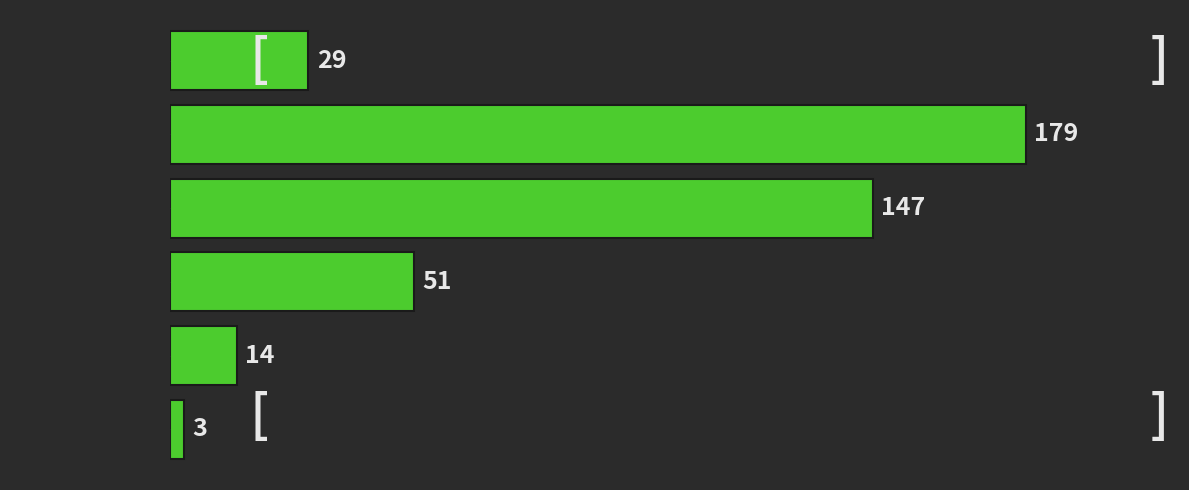

Reading bottom to top, list all the values displayed in this chart.

3	14	51	147	179	29